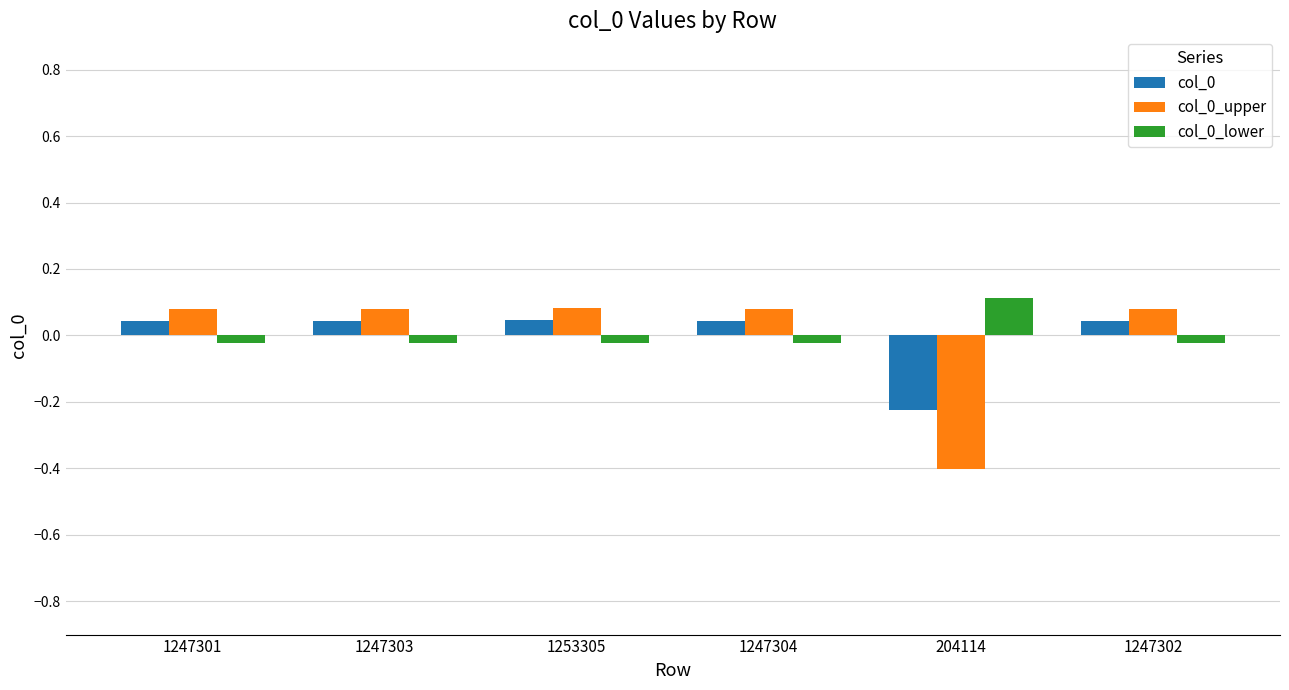

The col_0_upper series shows 0.1 at 1247303. True or false?

True